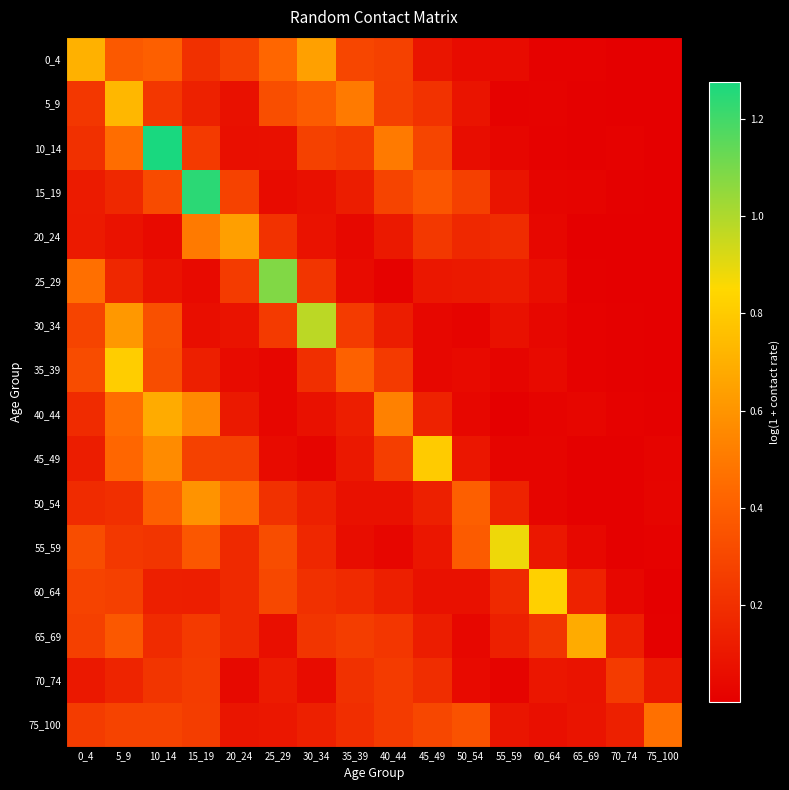

Which series has the widest spread of values?

10_14